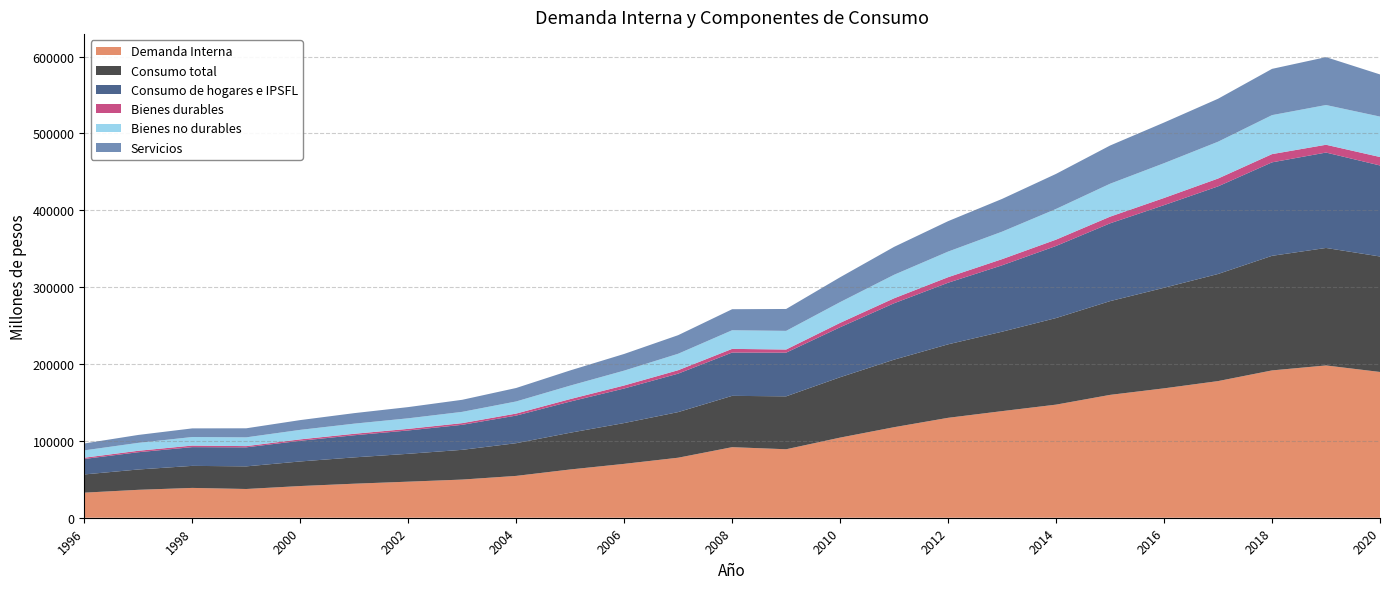

Reading left to right, list all the values displayed in this chart.

Demanda Interna: 32630	36312	38800	37389	41237	44277	46925	49654	54435	62784	70082	78088	91807	89089	104251	117792	129994	138695	147150	159837	168337	177770	191669	198120	189646
Consumo total: 23688	26441	28663	29429	31981	34242	36251	38680	42542	47808	53100	59341	66753	68838	78539	87892	95614	103337	112653	121953	130847	139347	149073	152857	150235
Consumo de hogares e IPSFL: 20152	22479	24386	24769	26906	28779	30380	32550	35913	40528	44953	50042	56362	56833	65037	73357	80118	86377	93779	101221	107485	113984	121614	124128	118428
Bienes durables: 1613	1881	2035	1595	1834	1931	2056	2187	2635	3232	3925	4459	4759	4099	5707	6470	7227	8016	8242	8671	9344	10199	10707	10137	10997
Bienes no durables: 9557	10304	11141	11410	12363	13173	13742	14673	15765	17546	19339	21412	24241	24249	26988	30590	33297	35756	39927	42852	45241	47894	50737	51711	52589
Servicios: 8982	10294	11210	11764	12709	13675	14582	15690	17513	19751	21689	24171	27362	28484	32343	36297	39593	42605	45610	49697	52900	55891	60170	62279	54842